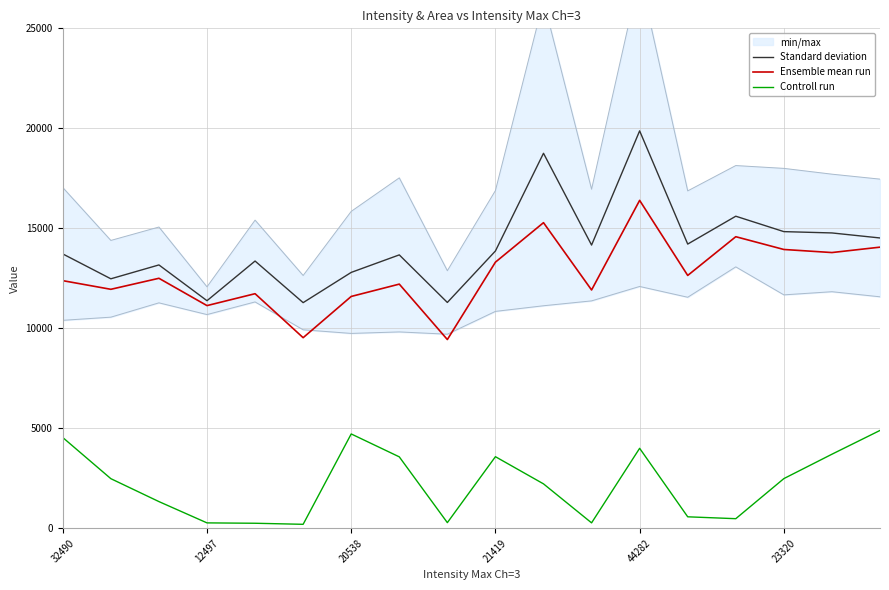

At which label does Ensemble mean run reach its minimum?

8